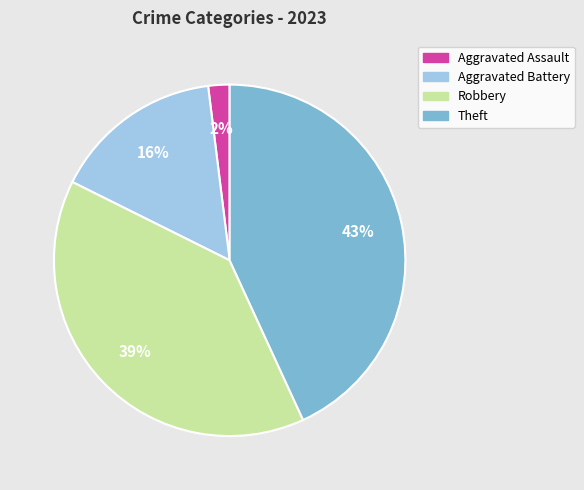

Rank the categories by value from lowest to highest.

Aggravated Assault, Aggravated Battery, Robbery, Theft